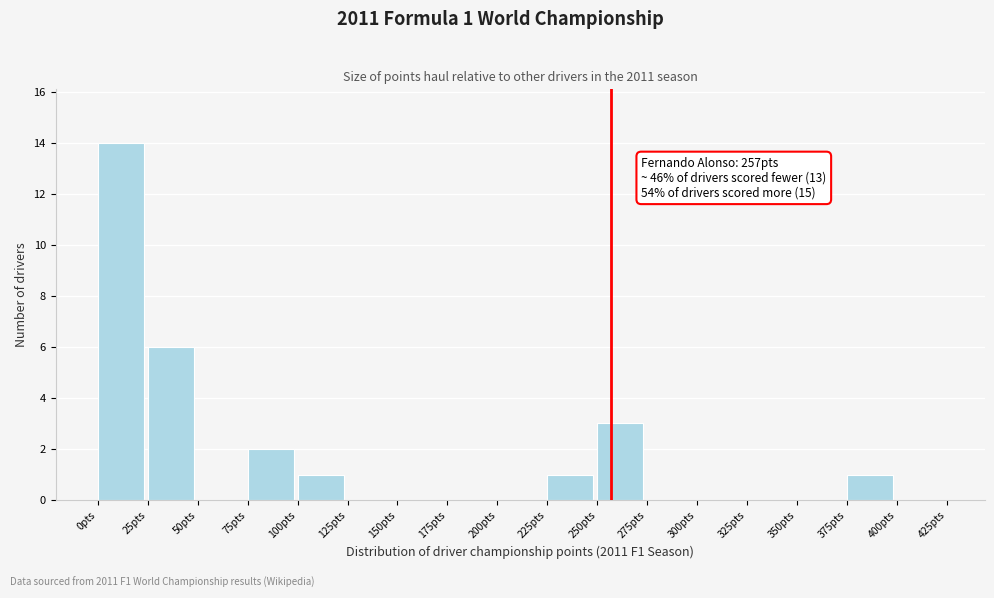

Over which range of the x-axis is the bar tallest?

0 to 25